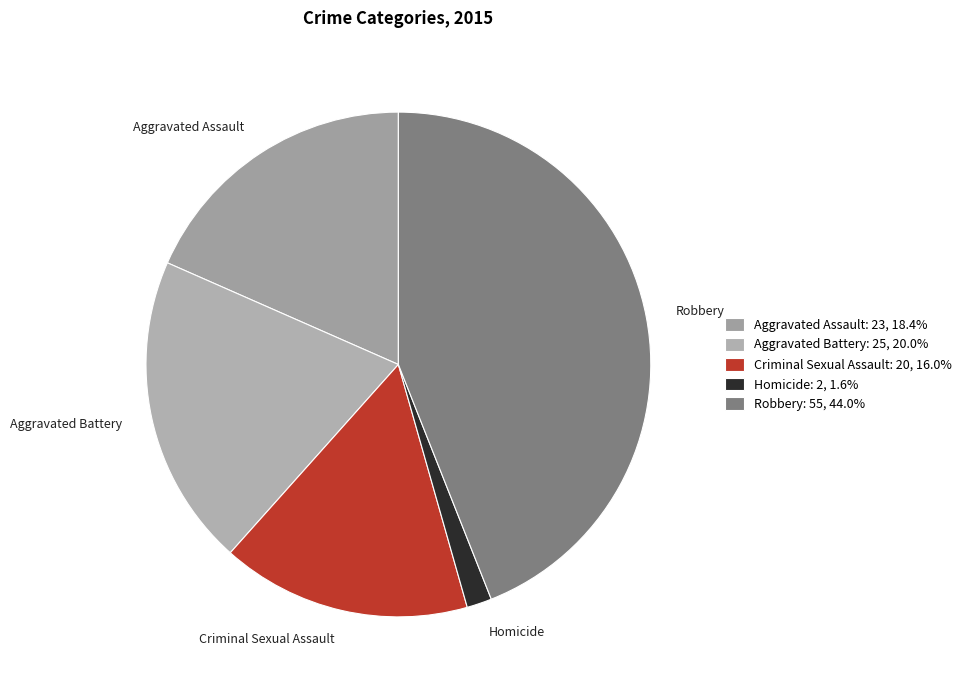

Is it true that Criminal Sexual Assault is 16% of the pie?

True